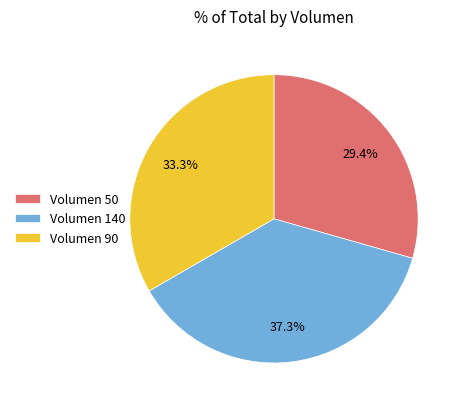

What is the largest slice in the pie chart?

Volumen 140